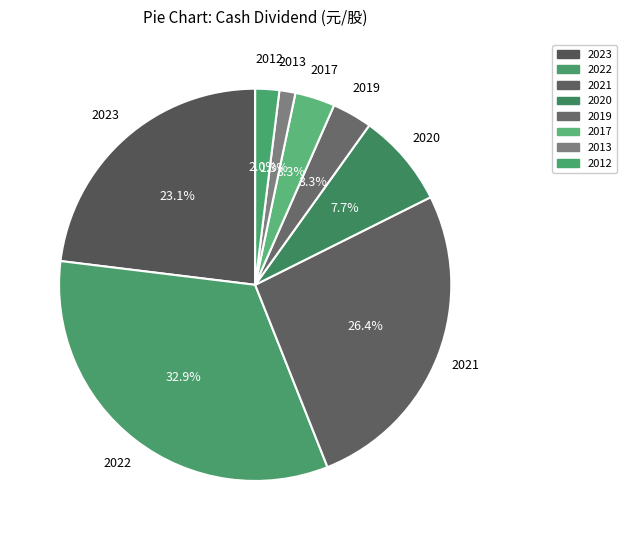

Does 2021 represent more than half of the total?

No